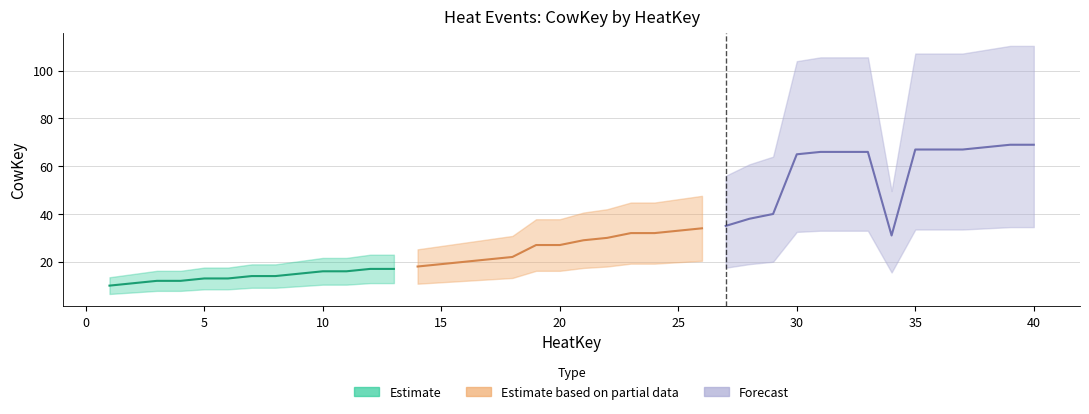

What is the difference between the Estimate based on partial data values at 29 and 26?

28